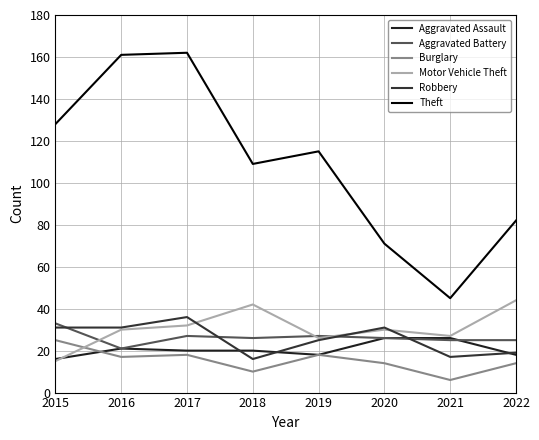

Is the value of Robbery at 2018 greater than the value of Theft at 2017?

No